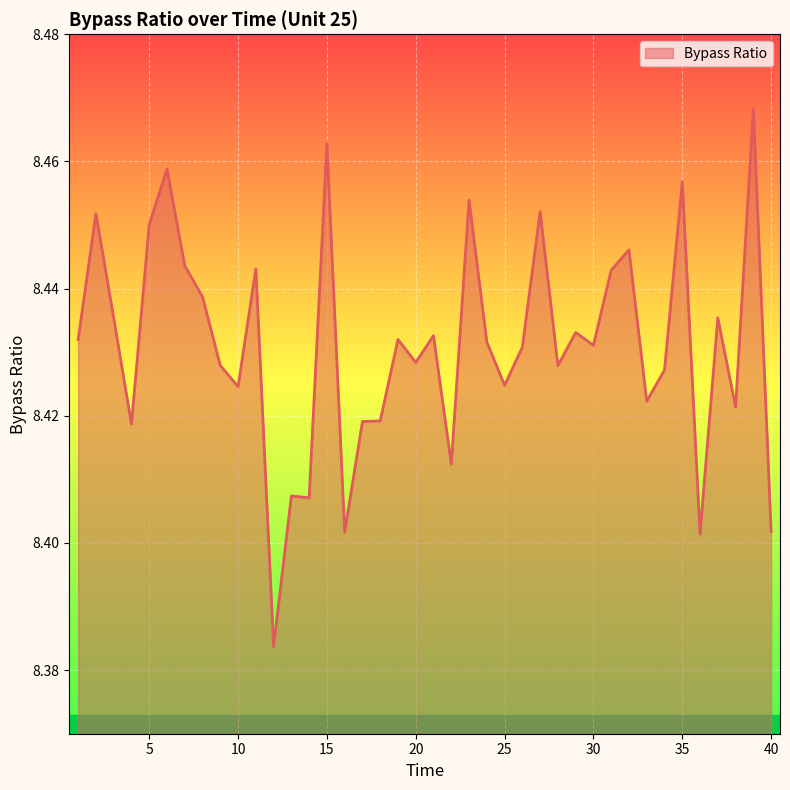

List the labels in order of value, largest first.

39, 15, 6, 35, 23, 27, 2, 5, 32, 7, 11, 31, 8, 3, 37, 29, 21, 1, 19, 24, 30, 26, 20, 9, 28, 34, 25, 10, 33, 38, 18, 17, 4, 22, 13, 14, 40, 16, 36, 12